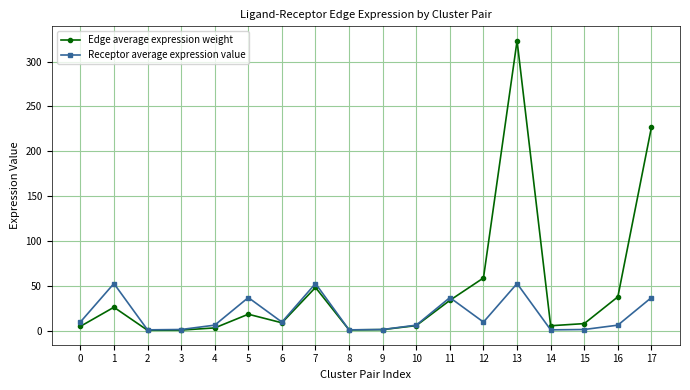

At which category is the sum across all series the highest?

13